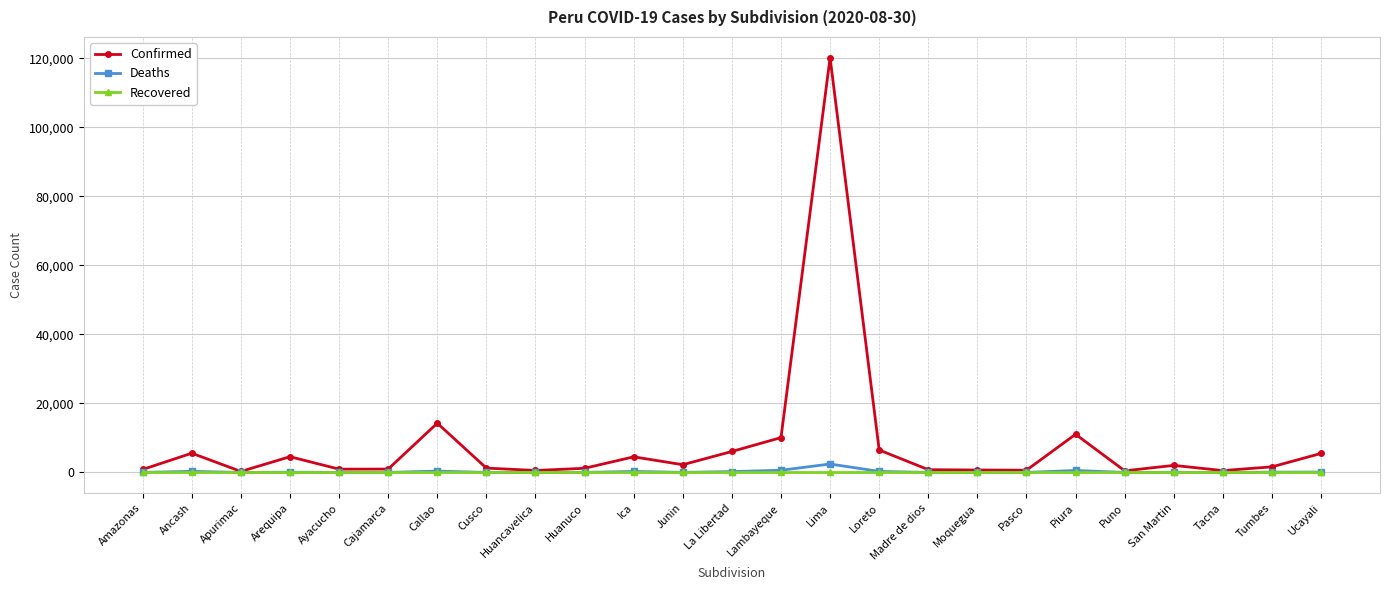

What is the maximum value for Confirmed?

120183